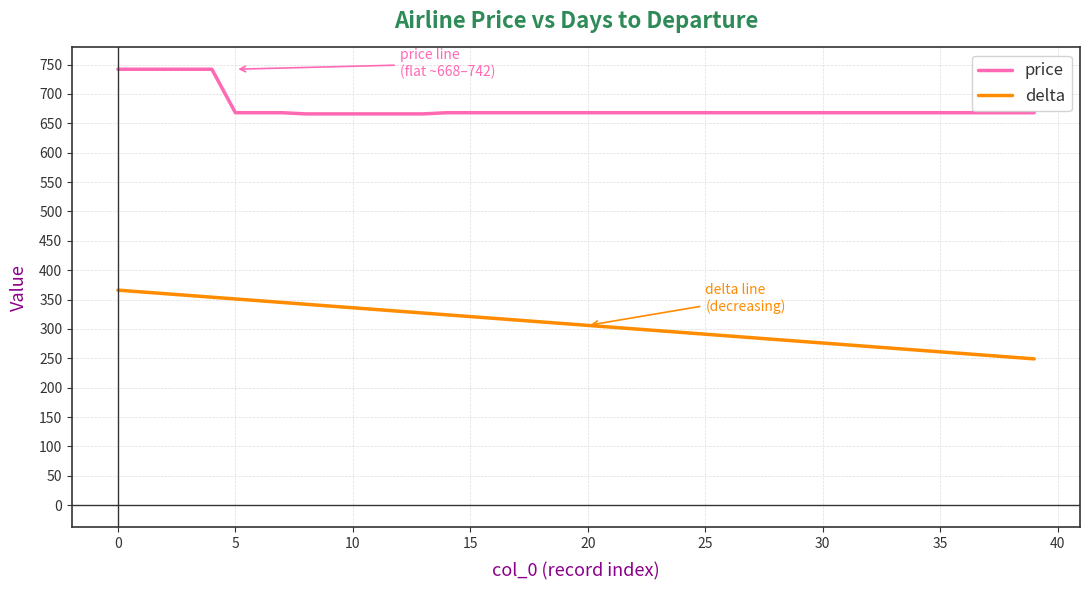

What is the difference between the maximum and minimum values in the delta series?

117